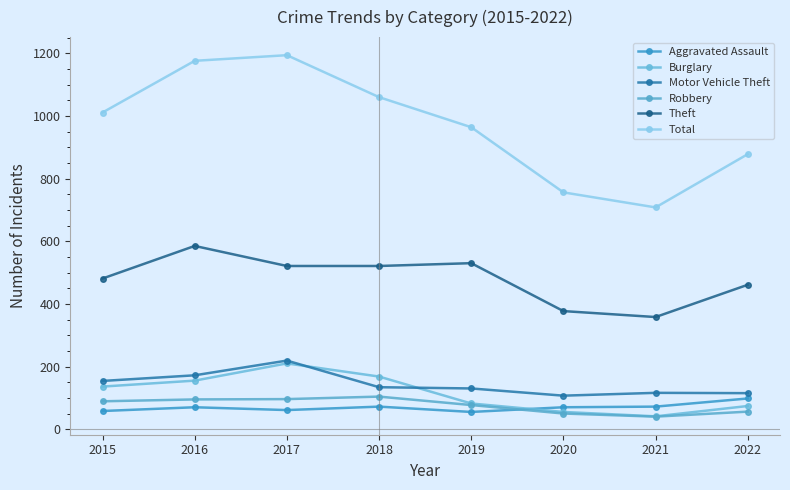

At which category does Motor Vehicle Theft reach its first local valley?

2020